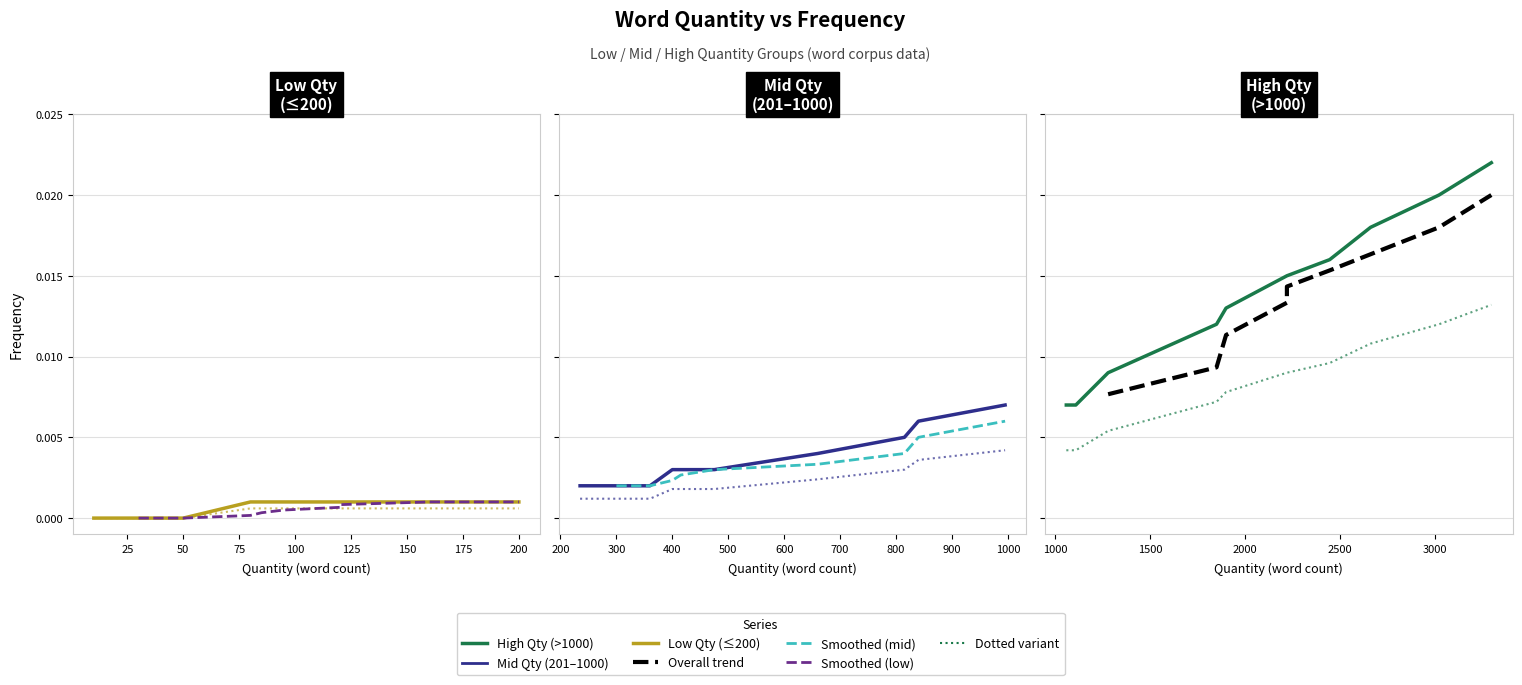

Is the value of Mid frequency words at 8 greater than the value of Low frequency words at 8?

Yes